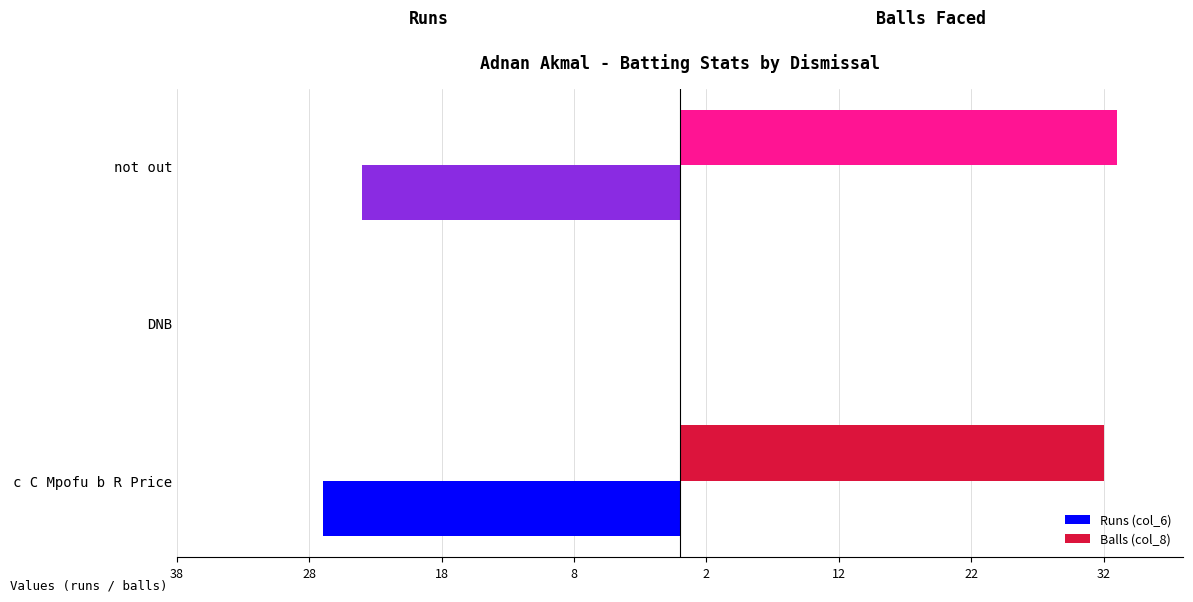

What are all the series names shown in the legend?

Runs (col_6), Balls (col_8)